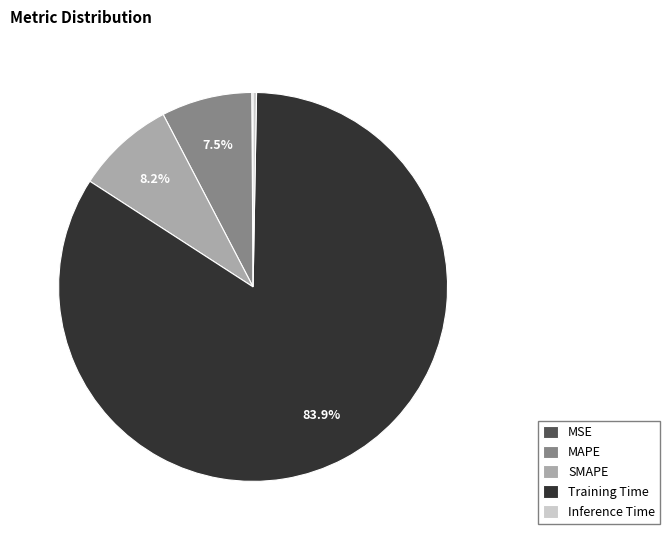

Combined, do Training Time and Inference Time account for over 50%?

Yes